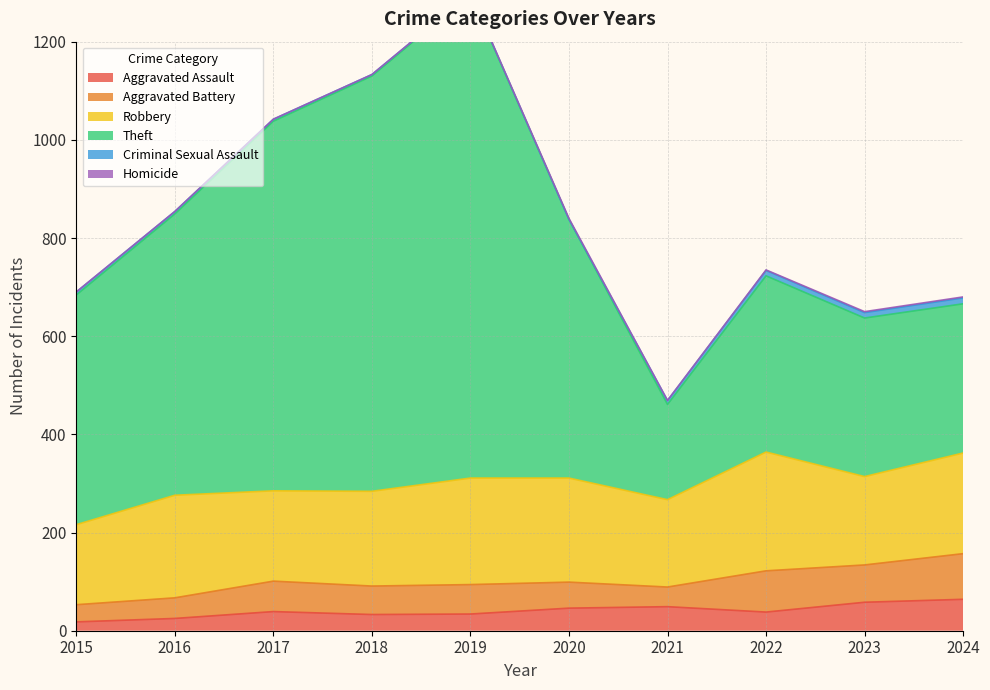

Which category has the highest value across all series?

2019